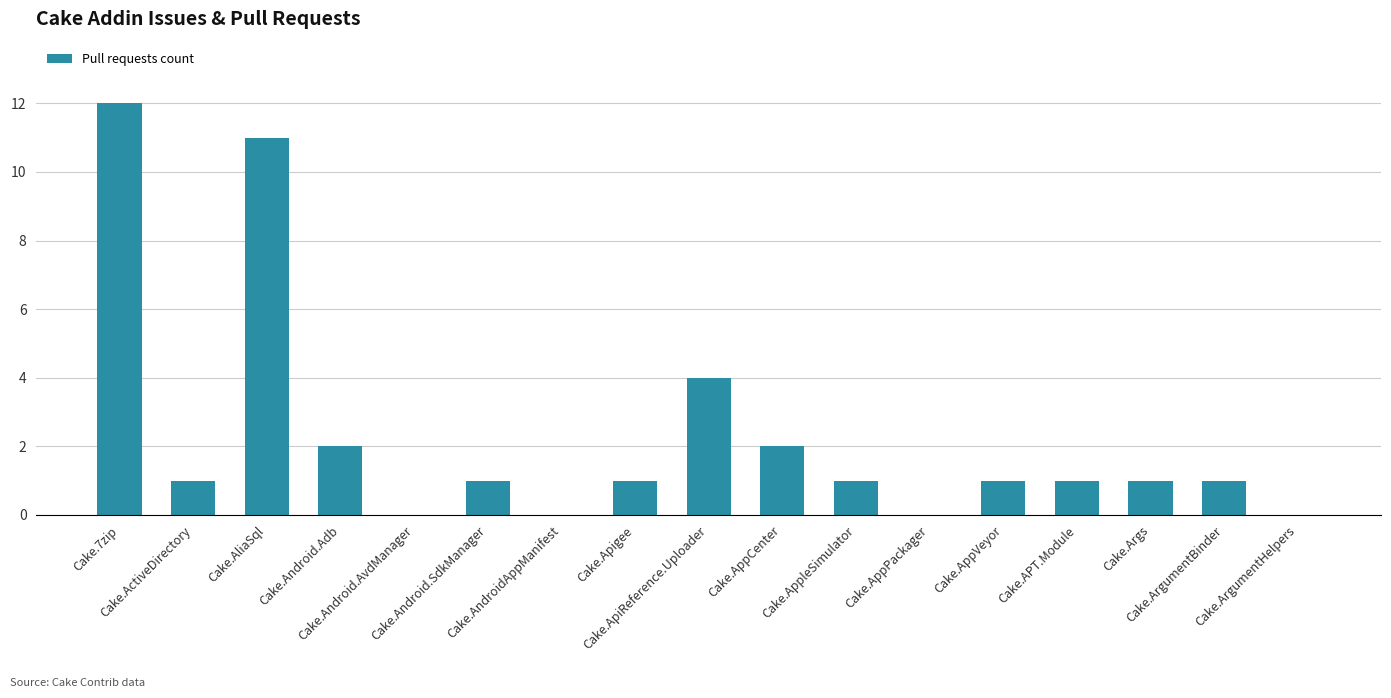

The value at Cake.ApiReference.Uploader is 7. True or false?

False